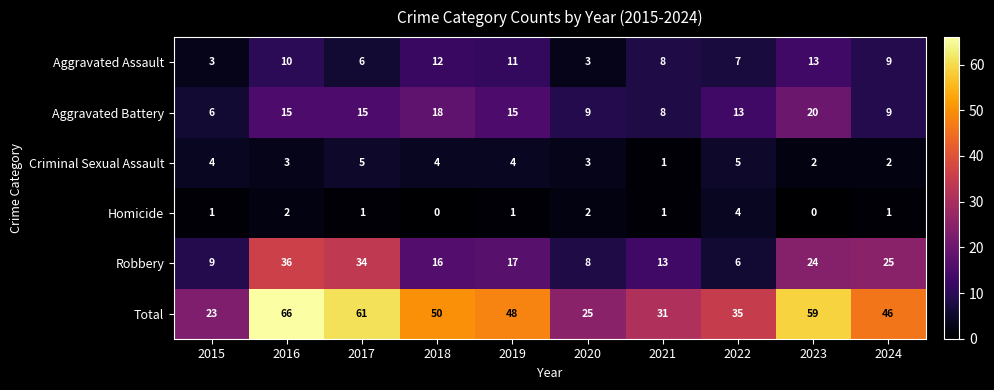

The value of Robbery at 2024 is 37. True or false?

False